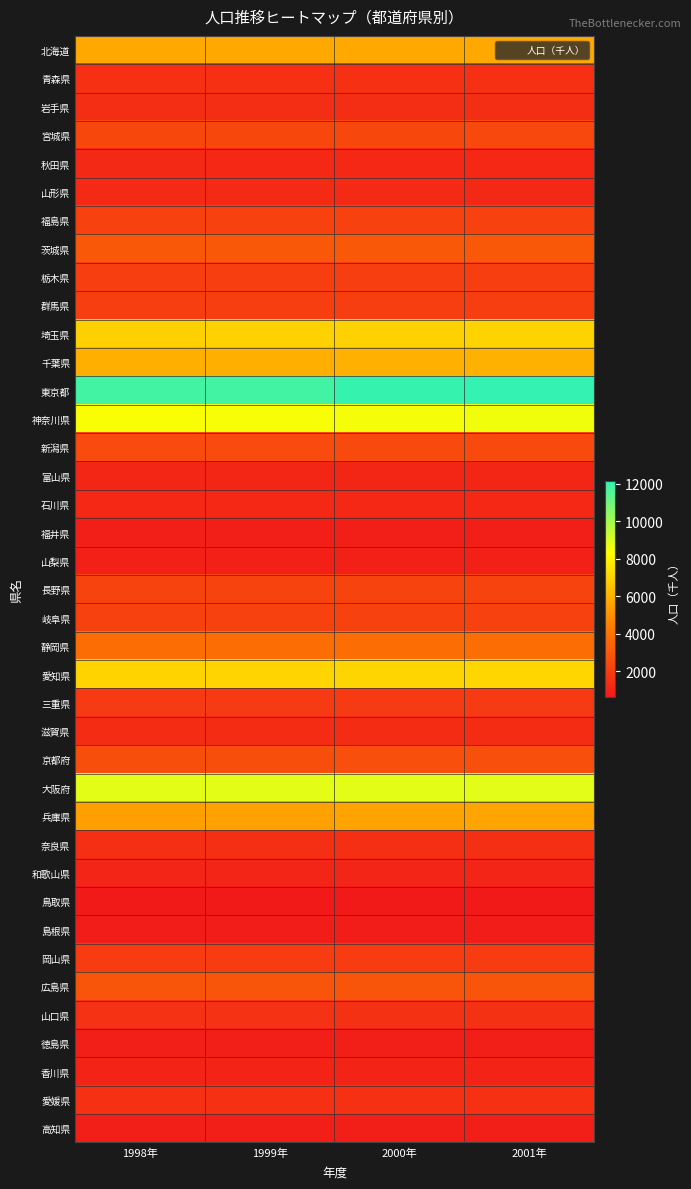

What is the minimum value shown in the chart?

613.0